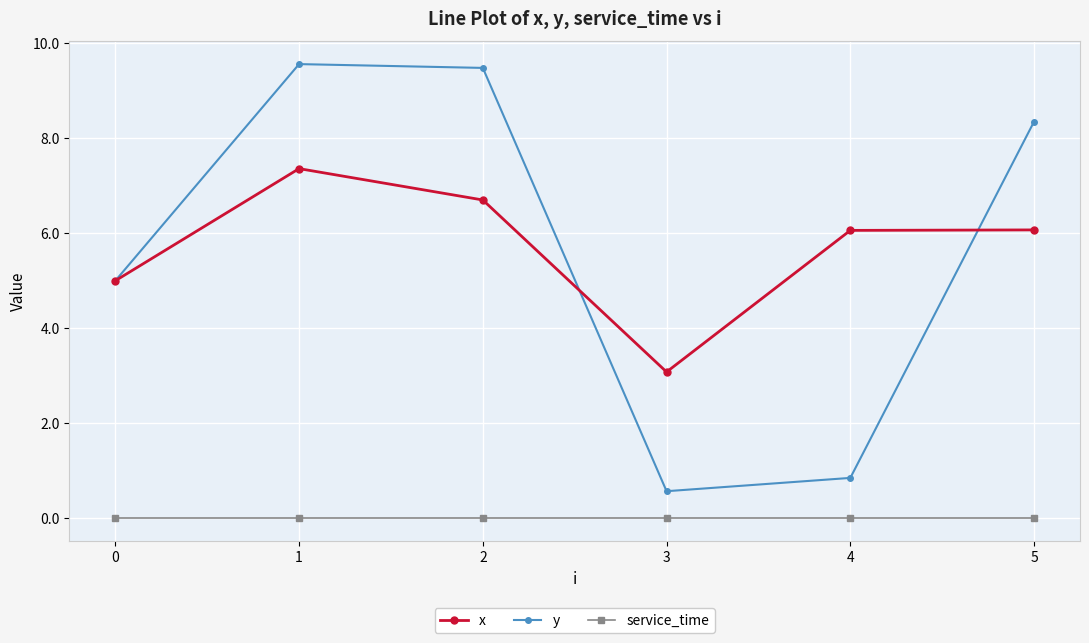

At which category does x reach its first local valley?

3